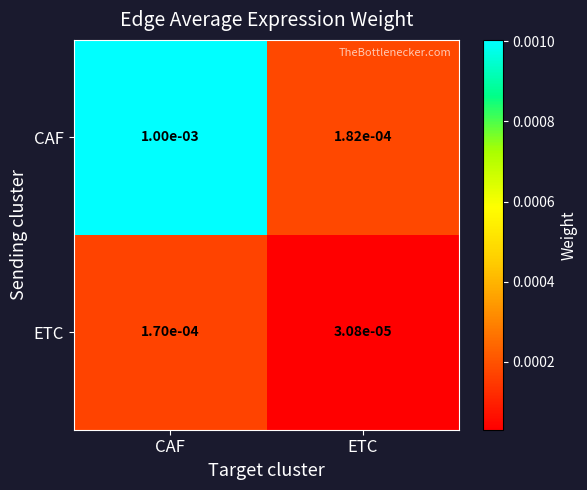

At which label does ETC reach its peak?

CAF